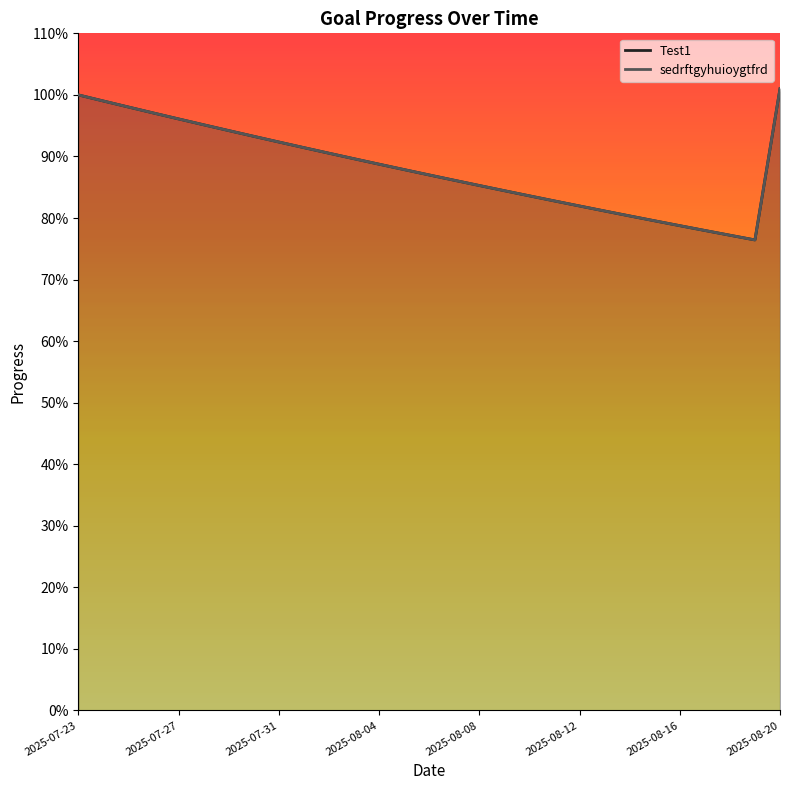

Does the chart have visible grid lines?

No